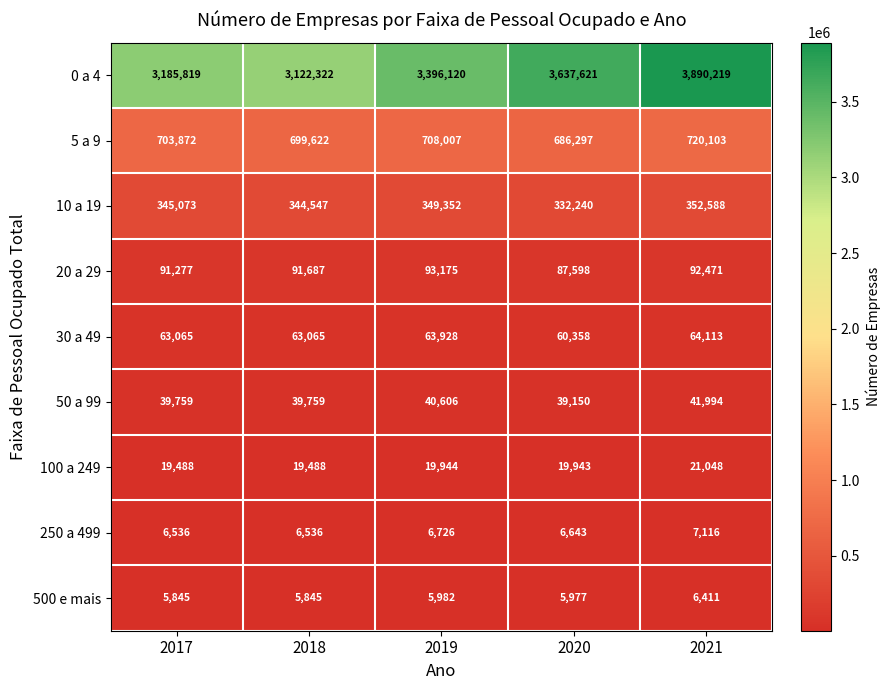

What is the total value across all series at 2018?

4392871